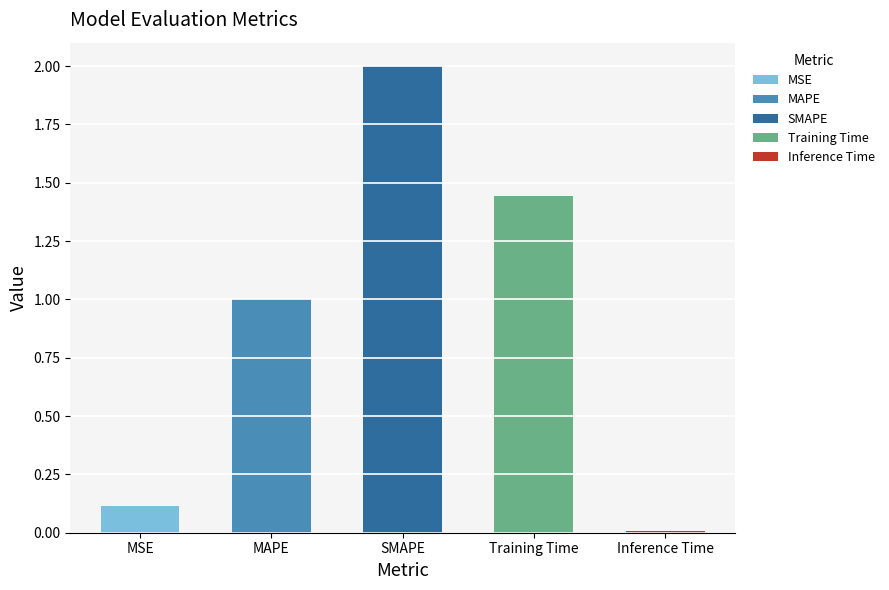

How many data points are less than 1?

2